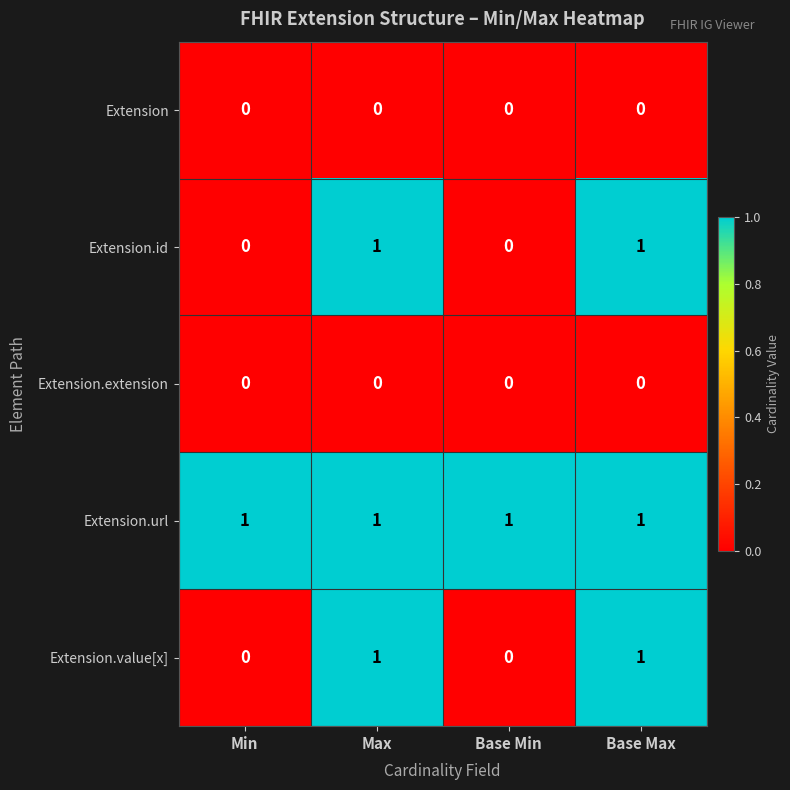

Reading left to right, transcribe all the data shown in this chart.

Extension: Min=0	Max=0	Base Min=0	Base Max=0
Extension.id: Min=0	Max=1	Base Min=0	Base Max=1
Extension.extension: Min=0	Max=0	Base Min=0	Base Max=0
Extension.url: Min=1	Max=1	Base Min=1	Base Max=1
Extension.value[x]: Min=0	Max=1	Base Min=0	Base Max=1